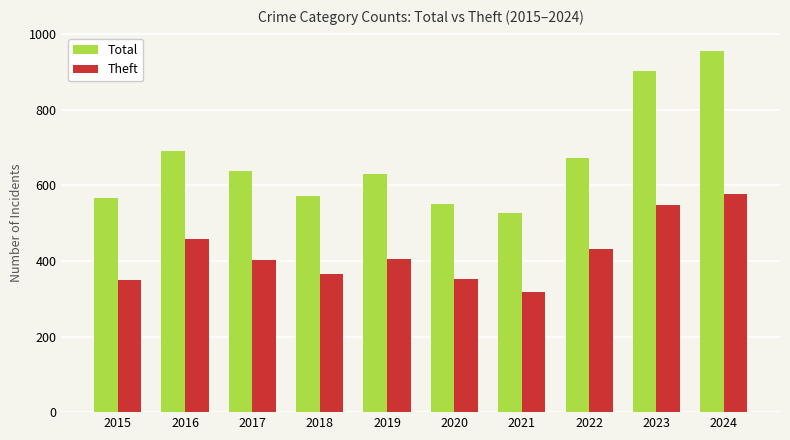

Rank the series by their average value, from highest to lowest.

Total, Theft